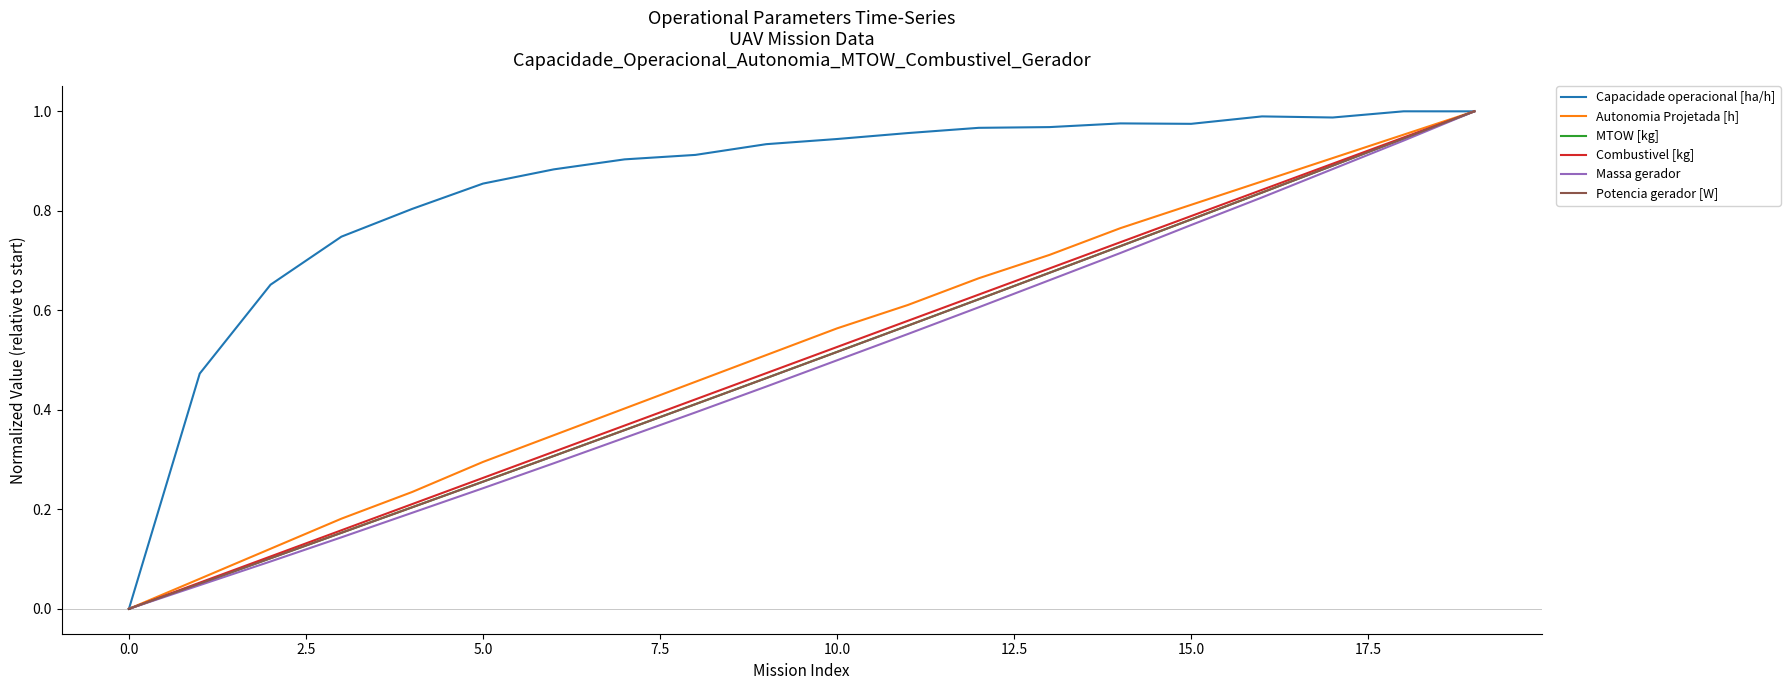

Which series has the largest total across all categories?

Capacidade operacional [ha/h]